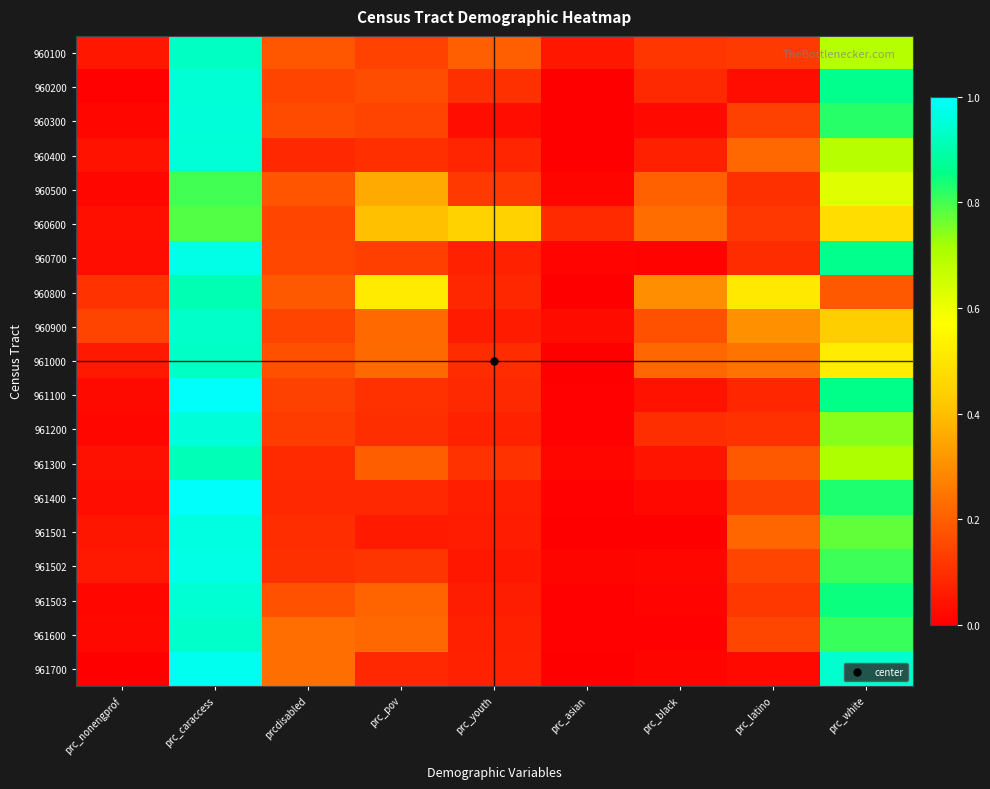

How many distinct data groups are displayed?

19